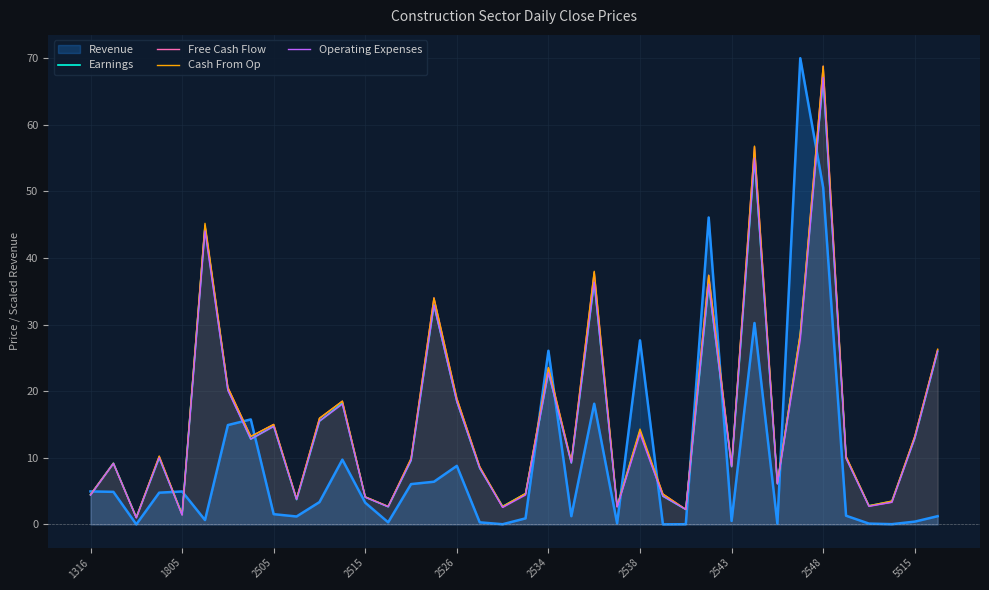

What is the greatest value displayed?

70.0